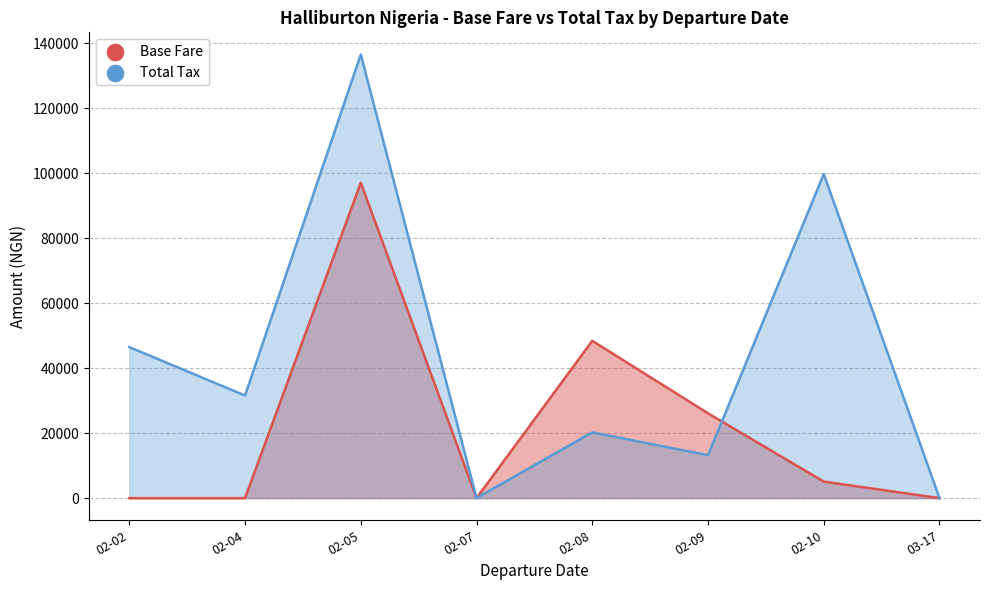

At how many categories does at least one series exceed 40745?

4